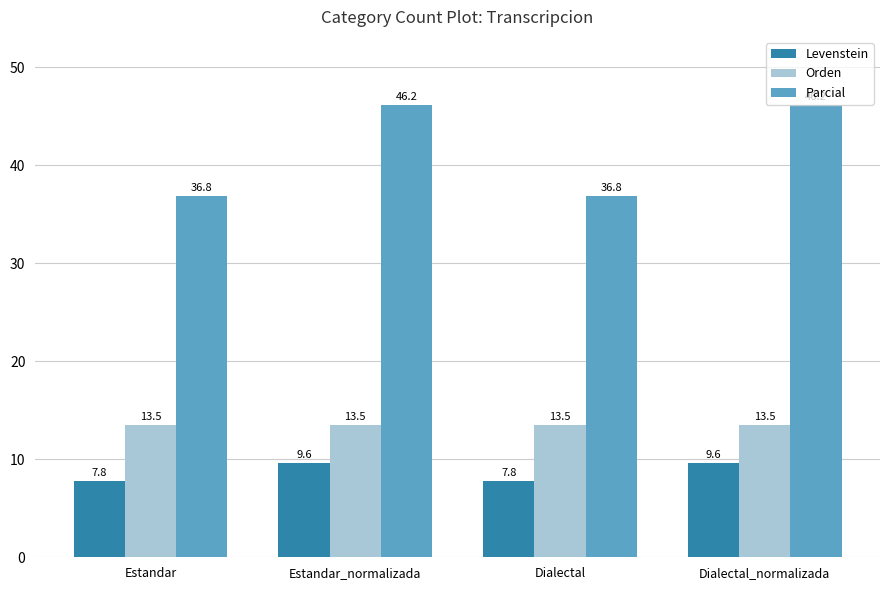

What is the greatest value displayed?

46.2